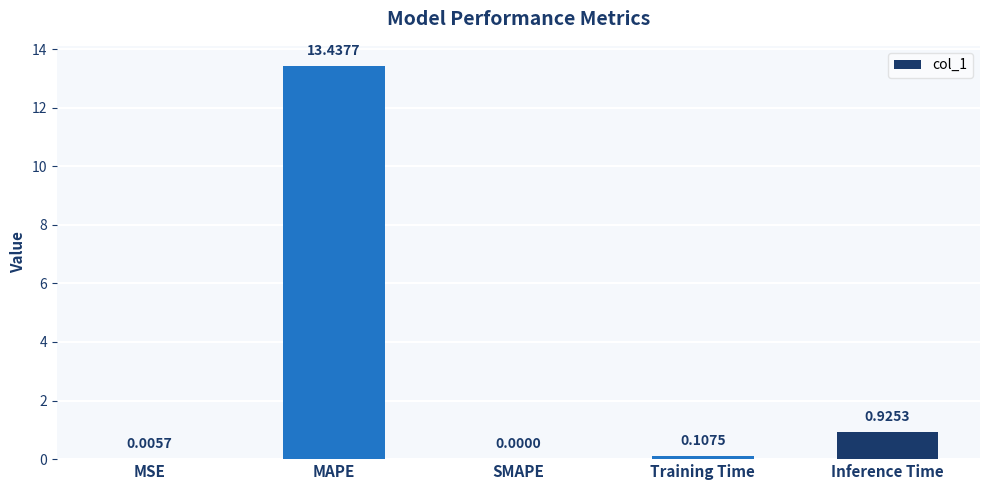

How many positive values are there?

4